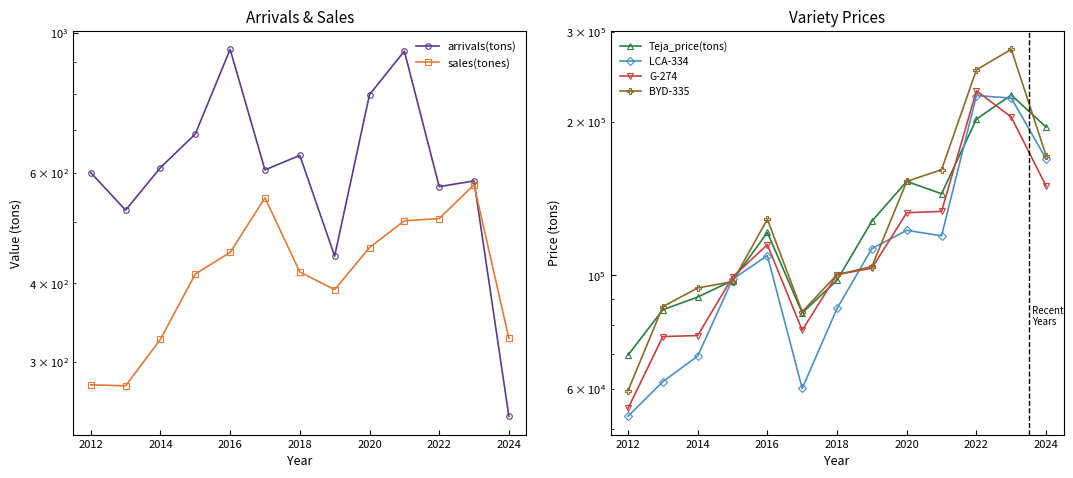

True or false: arrivals(tons) has more than 2 interior local peaks.

True